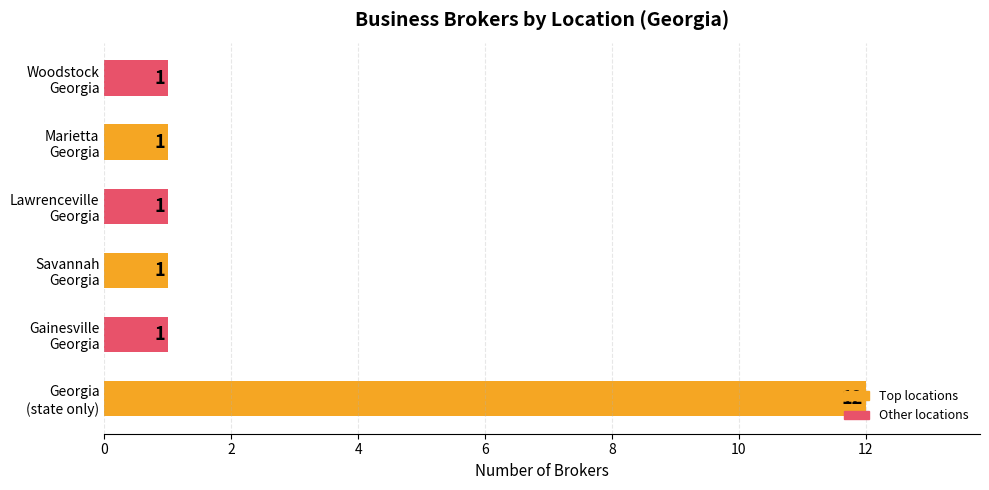

What is the greatest value displayed?

12